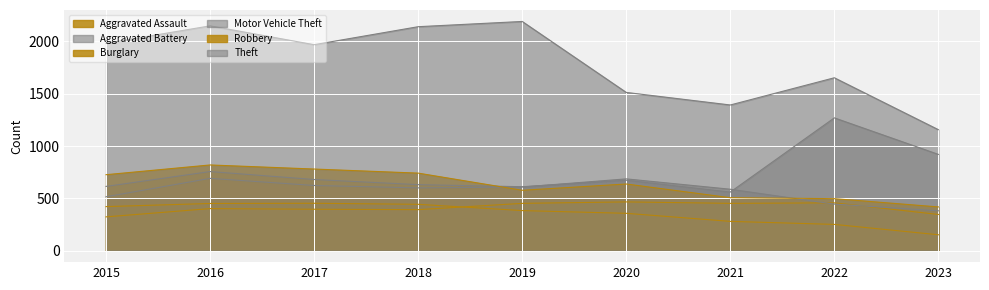

The Burglary series shows 451 at 2016. True or false?

True